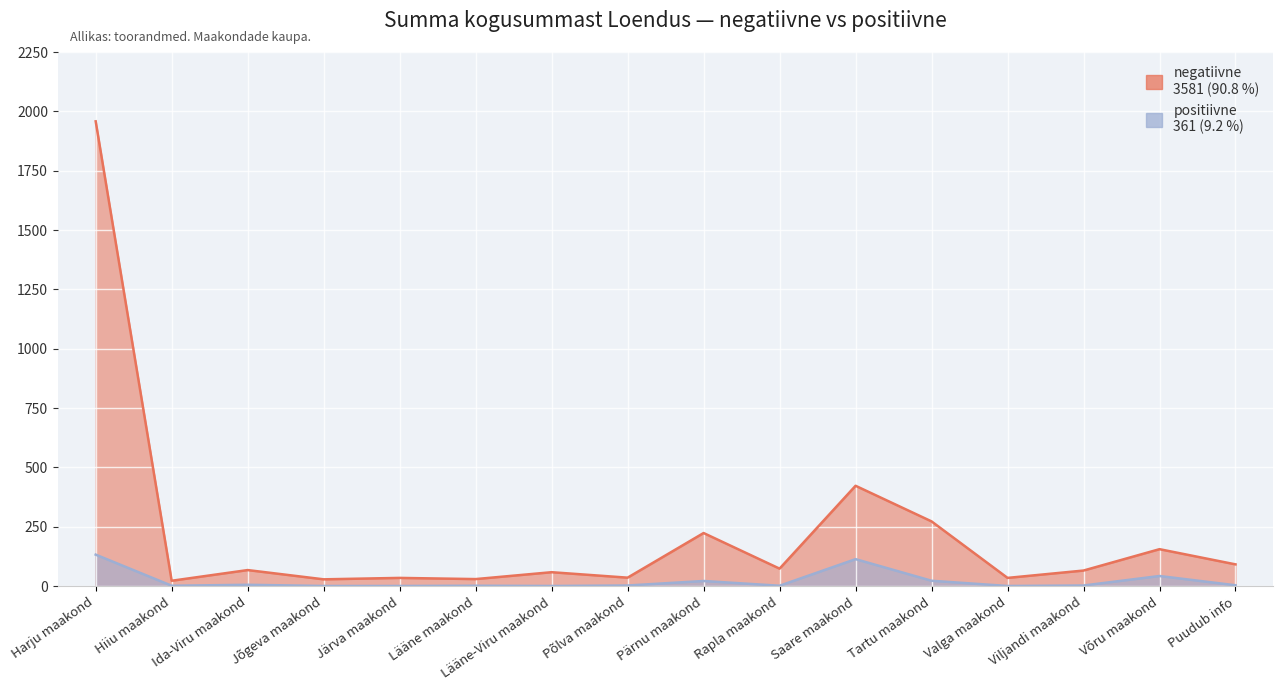

List the series in order of their peak value, lowest first.

positiivne, negatiivne